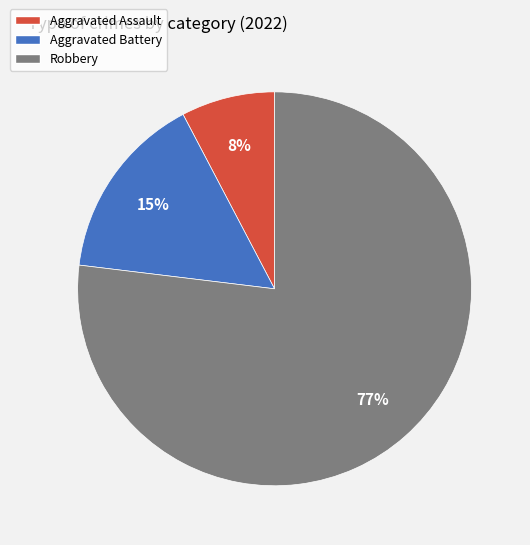

How many slices are in this pie chart?

3